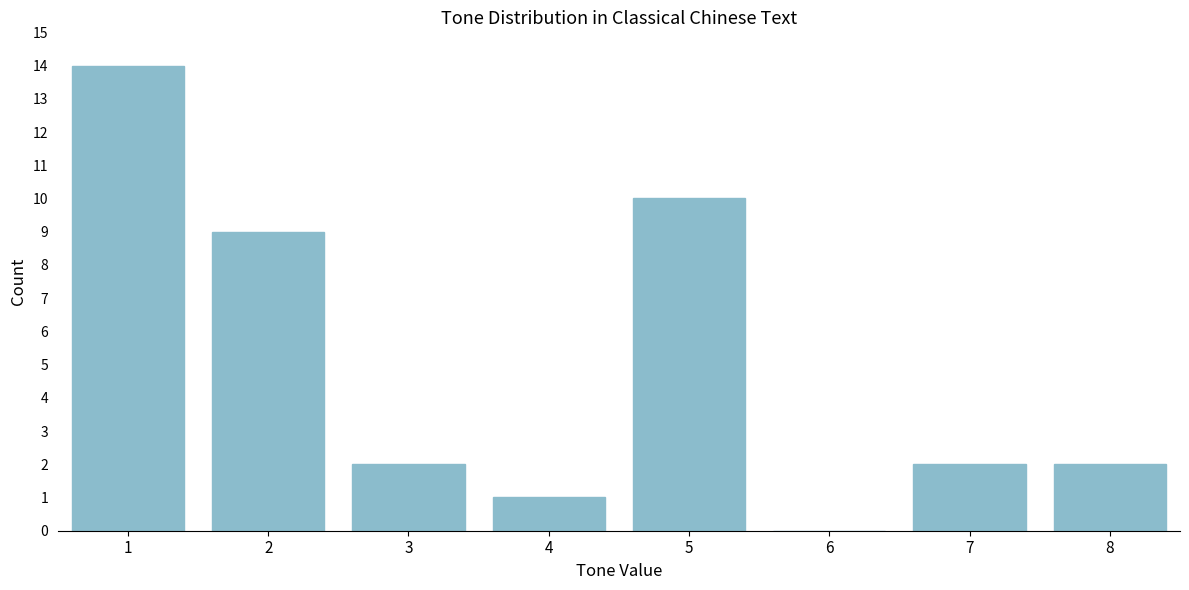

Reading left to right, what are all the values shown in this chart?

1=14	2=9	3=2	4=1	5=10	6=0	7=2	8=2